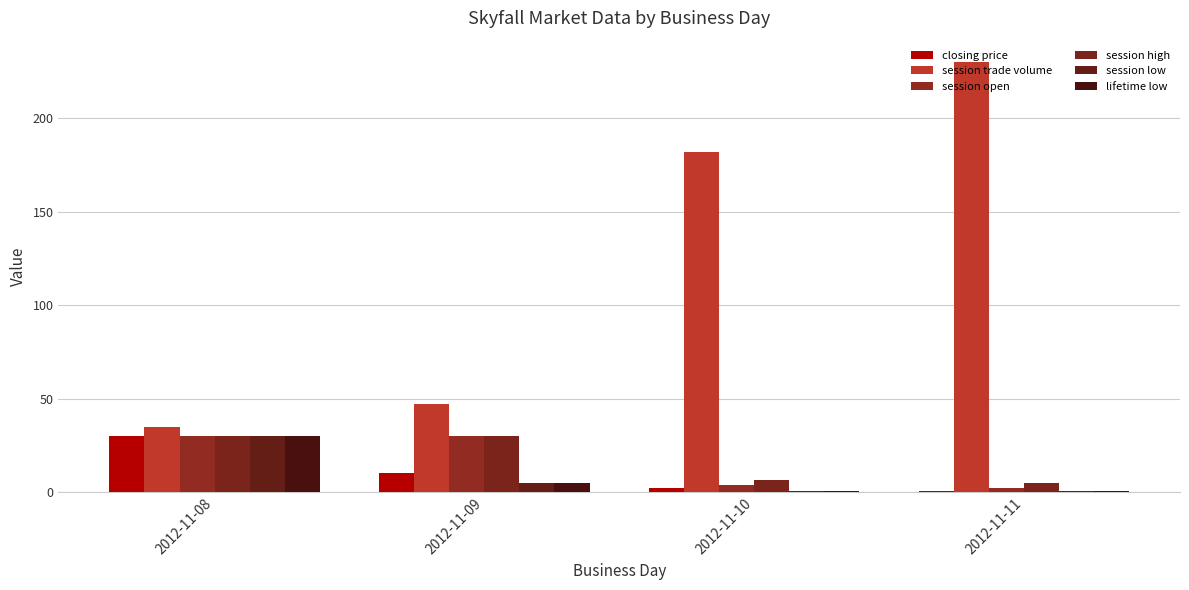

Reading left to right, list all the values displayed in this chart.

closing price: 2012-11-08=30.0	2012-11-09=10.0	2012-11-10=2.0	2012-11-11=0.7
session trade volume: 2012-11-08=35.0	2012-11-09=47.0	2012-11-10=182.0	2012-11-11=230.0
session open: 2012-11-08=30.0	2012-11-09=30.0	2012-11-10=4.0	2012-11-11=2.0
session high: 2012-11-08=30.0	2012-11-09=30.0	2012-11-10=6.5	2012-11-11=5.0
session low: 2012-11-08=30.0	2012-11-09=5.0	2012-11-10=0.5	2012-11-11=0.5
lifetime low: 2012-11-08=30.0	2012-11-09=5.0	2012-11-10=0.5	2012-11-11=0.5